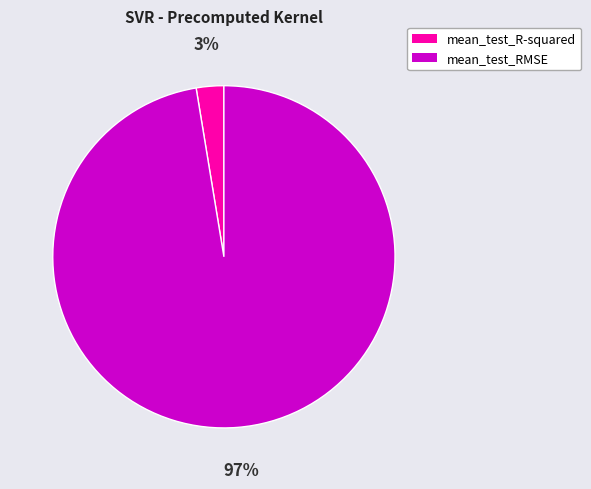

To the nearest percent, what is the combined percentage of mean_test_R-squared and mean_test_RMSE?

100%